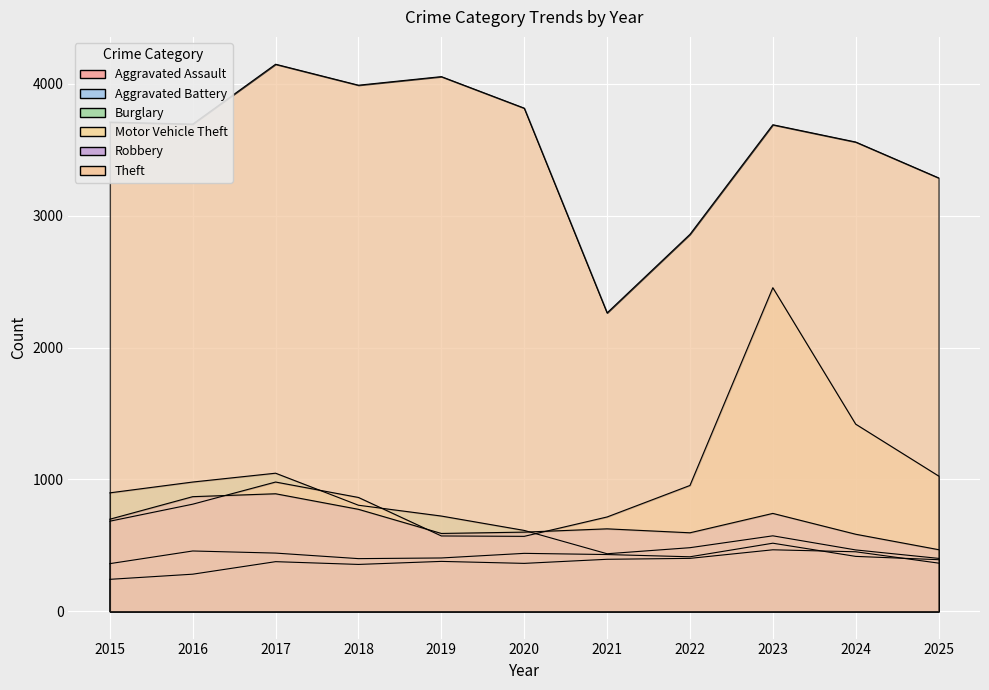

Reading right to left, what are all the values shown in this chart?

Aggravated Assault: 365	451	466	401	394	363	378	355	376	281	242
Aggravated Battery: 391	416	516	413	430	439	404	399	441	457	361
Burglary: 401	465	572	482	436	613	722	804	1047	980	898
Motor Vehicle Theft: 1026	1419	2454	954	715	568	571	863	980	812	683
Robbery: 467	584	742	595	625	600	590	773	891	869	698
Theft: 3287	3559	3690	2859	2263	3816	4055	3990	4149	3695	3710